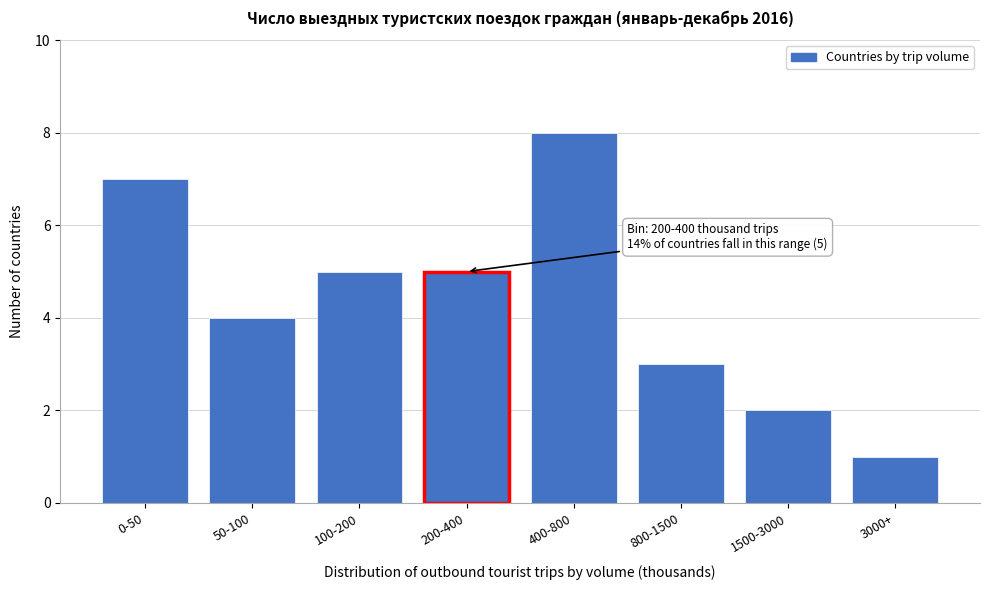

Reading left to right, extract all data points from this chart.

7	4	5	5	8	3	2	1